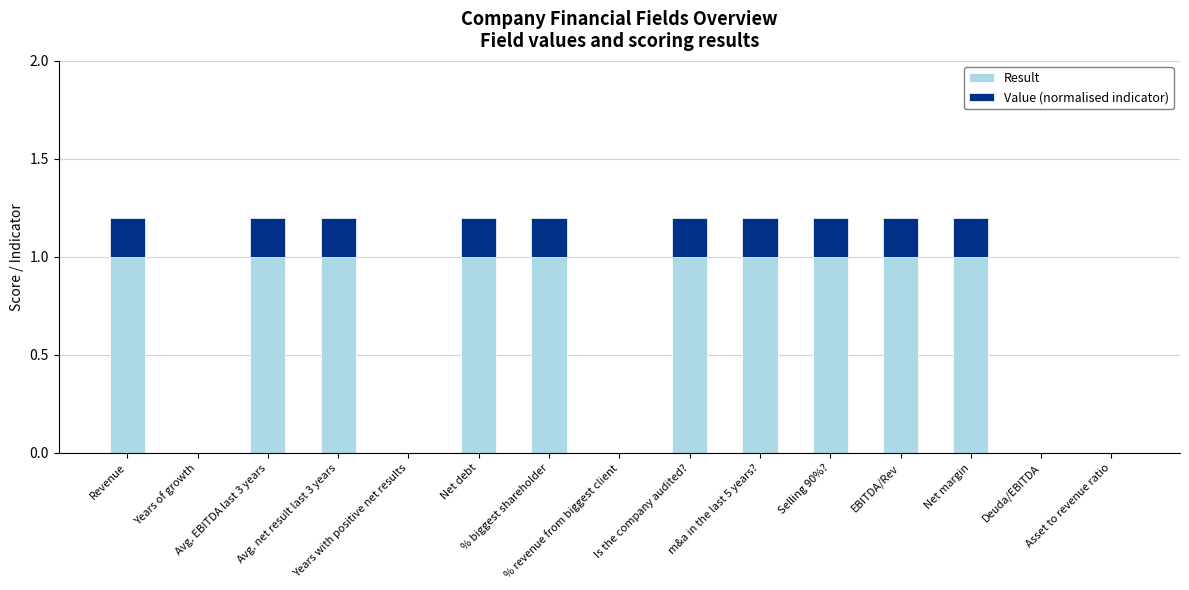

What is the sum of all Result values?

10.0